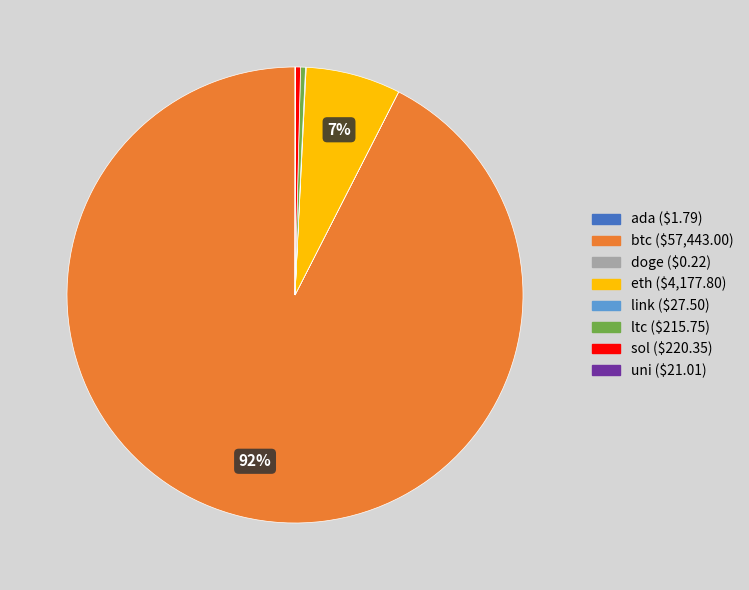

Is there any slice that represents more than half of the pie?

Yes